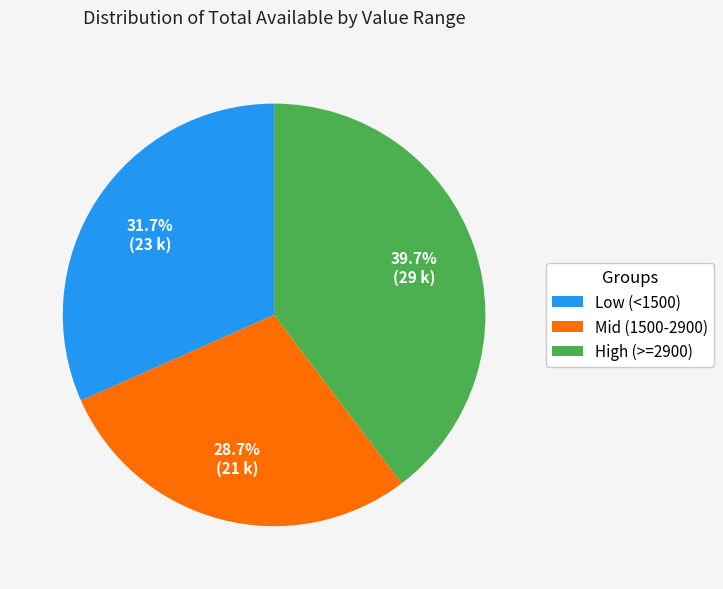

Is there any slice that represents more than half of the pie?

No